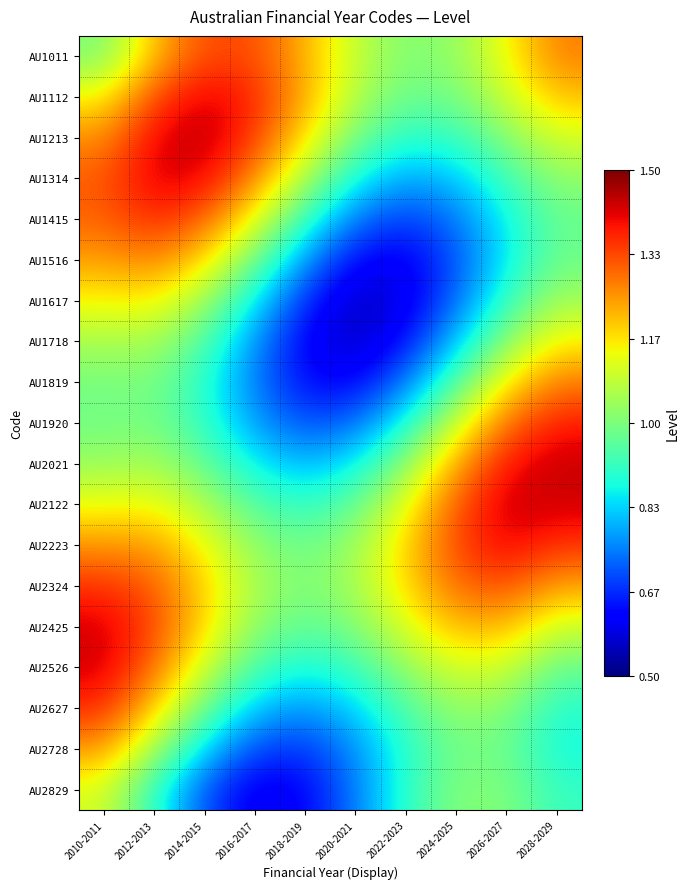

What is the total value across all series at 2010-2011?

22.8